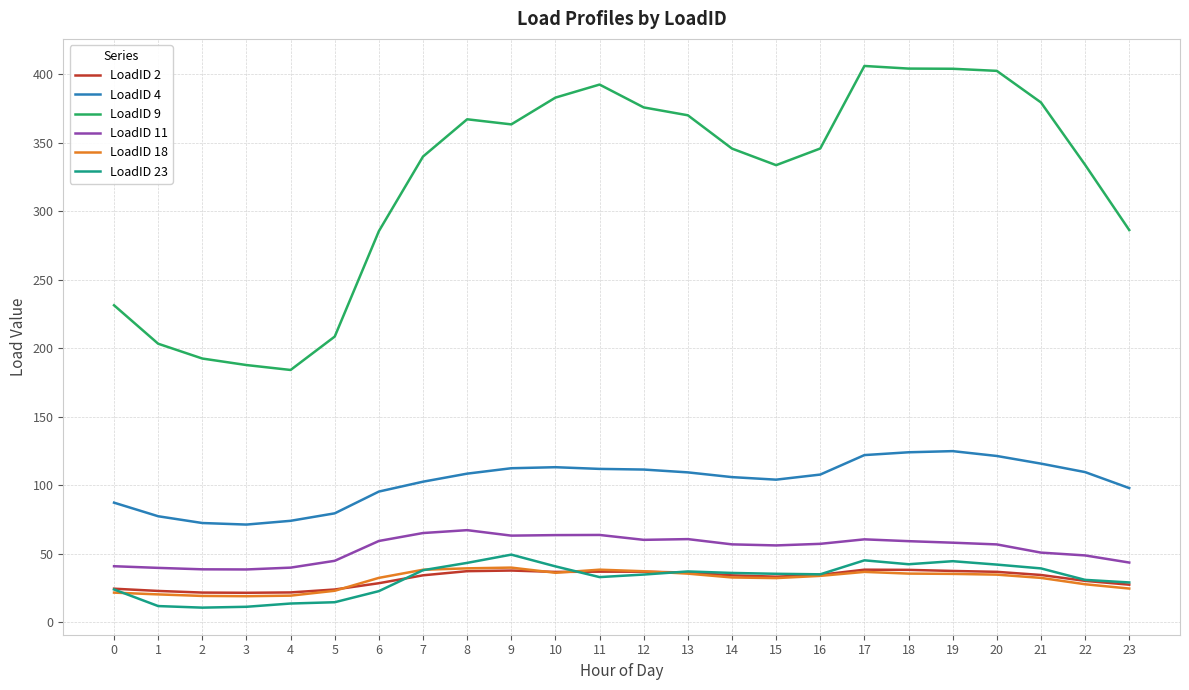

The value of LoadID 9 at 23 is 482.4. True or false?

False